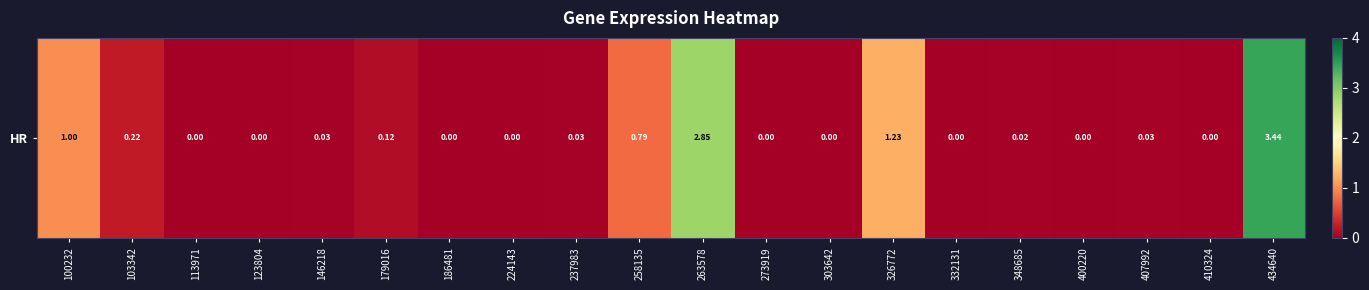

What is the greatest value displayed?

3.4